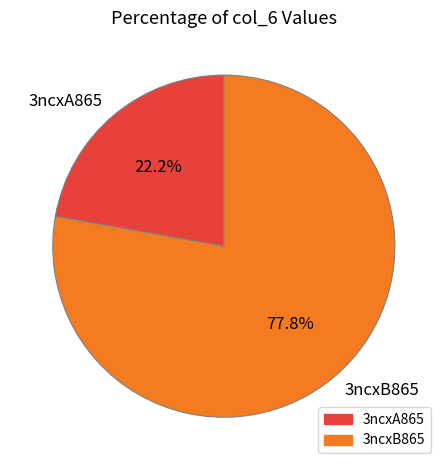

Does 3ncxB865 account for over 50% of the chart?

Yes